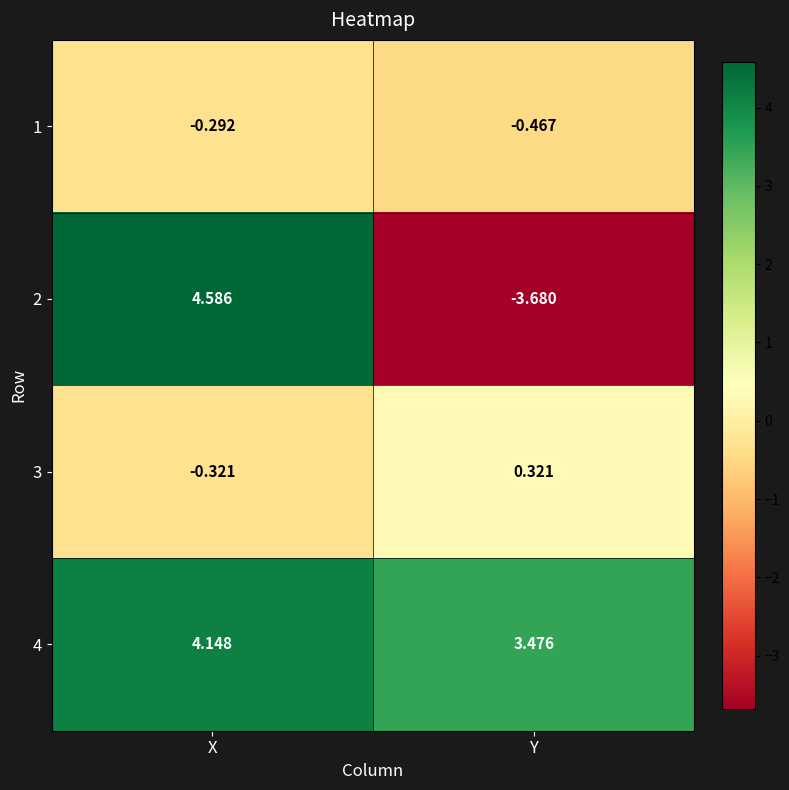

How many values in the 4 series exceed 4?

1